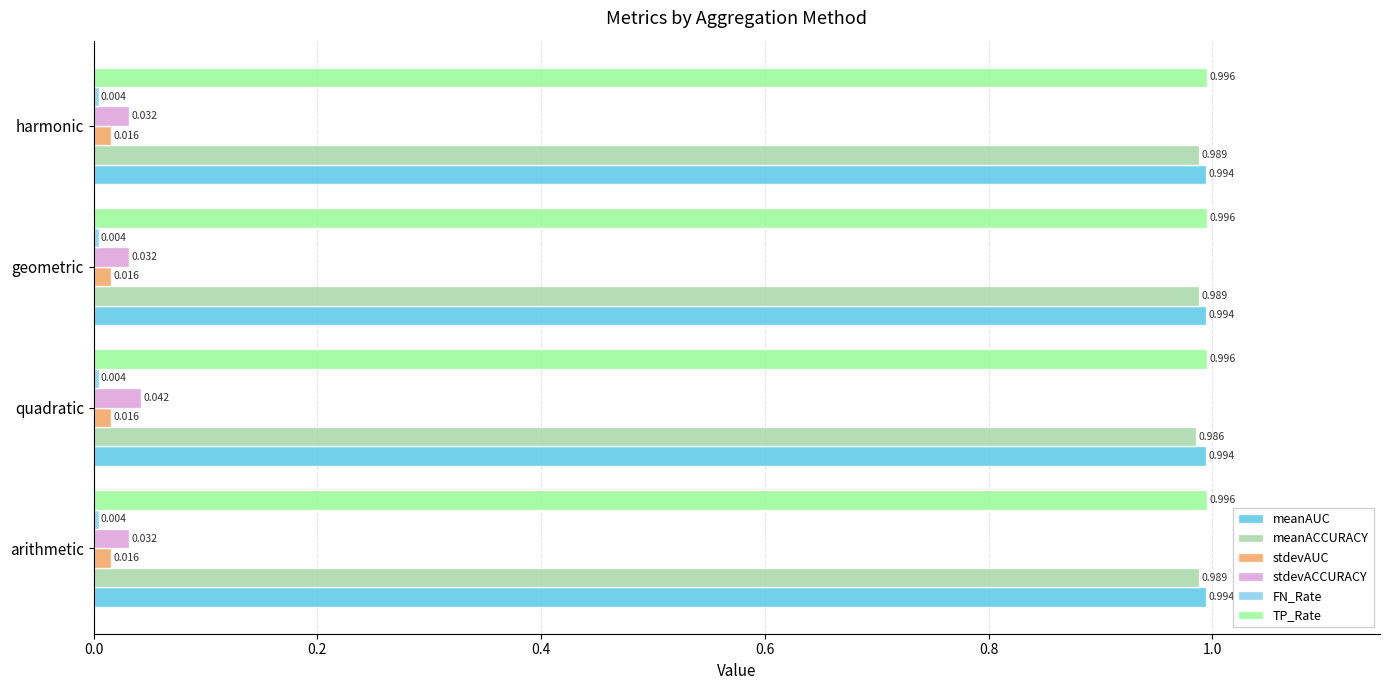

Which series has the widest spread of values?

stdevACCURACY